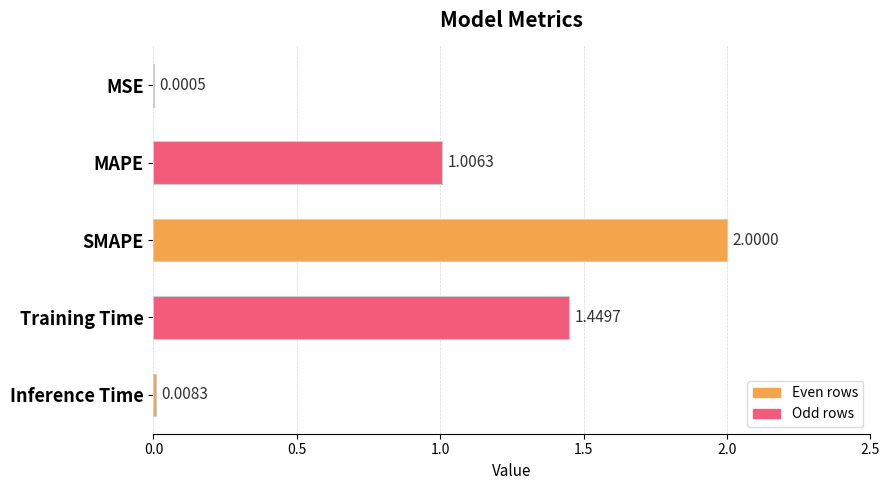

At which category does the chart reach its peak across all series?

SMAPE